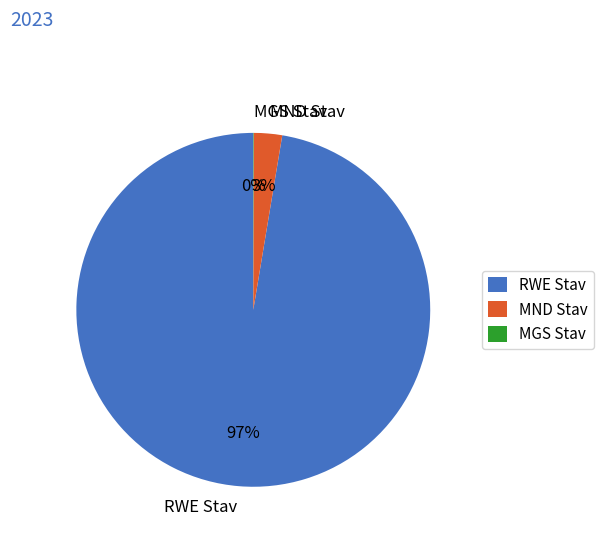

Which category accounts for the majority?

RWE Stav